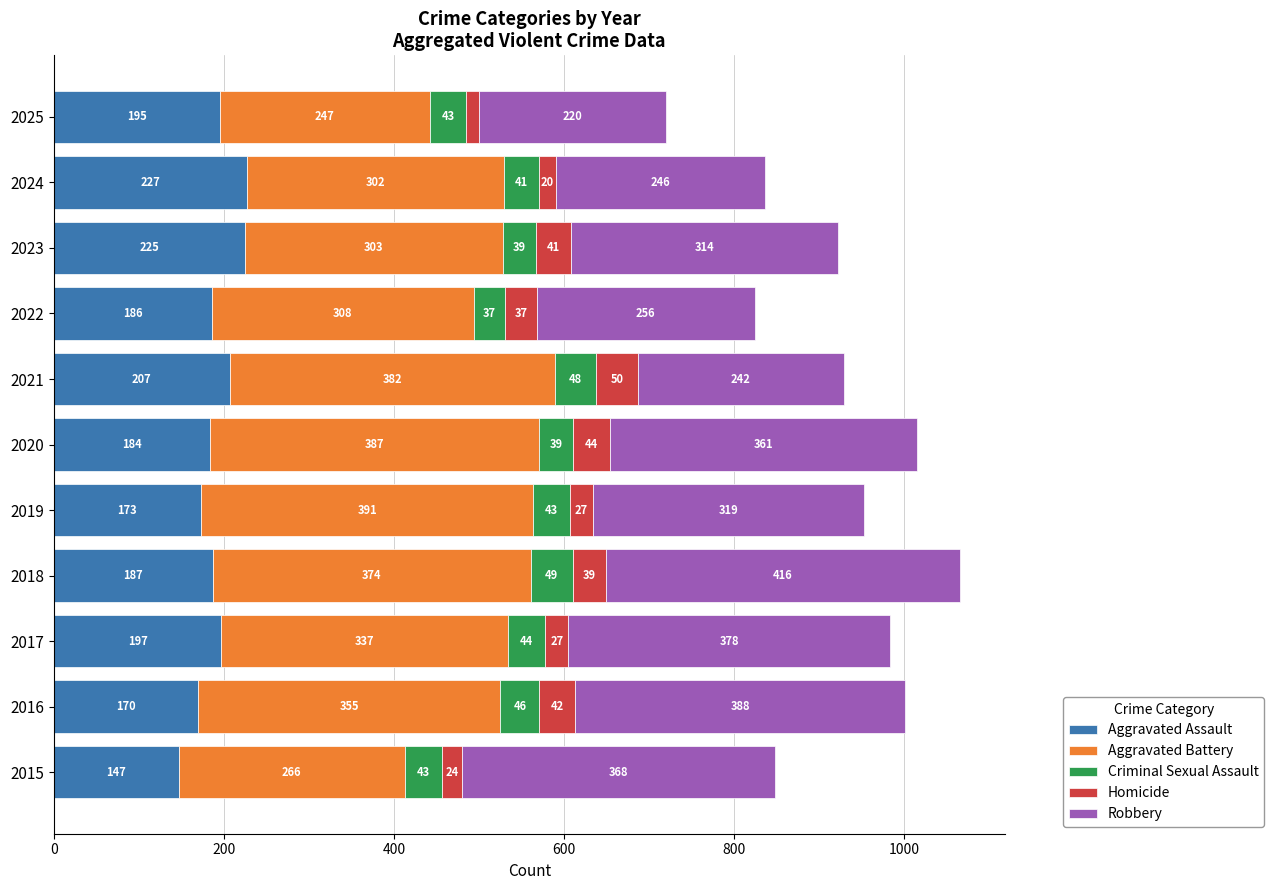

What is the total value across all series at 2015?

848